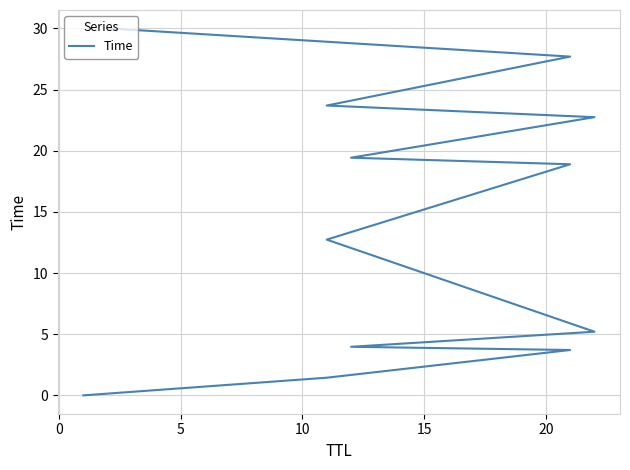

What is the value of the 6th point from the left?

12.7